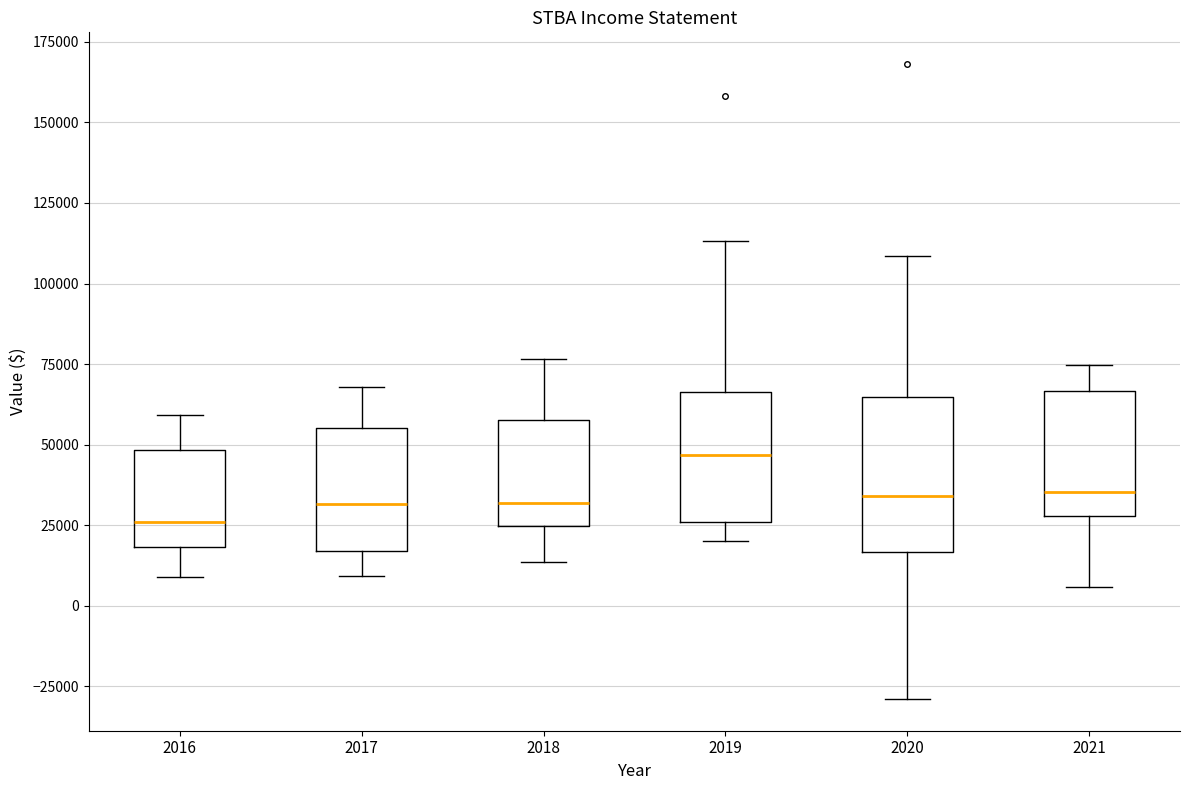

Reading left to right, read every box against the y-axis: the position of its median line, the range the box covers, and the ends of its whiskers. The values are not printed on the chart, so give them approximately, as read against the axis.

2016: median 25000, box 20000 to 50000, whiskers 10000 to 60000
2017: median 30000, box 15000 to 55000, whiskers 10000 to 70000
2018: median 30000, box 25000 to 60000, whiskers 15000 to 75000
2019: median 45000, box 25000 to 65000, whiskers 20000 to 115000
2020: median 35000, box 15000 to 65000, whiskers -30000 to 110000
2021: median 35000, box 30000 to 65000, whiskers 5000 to 75000